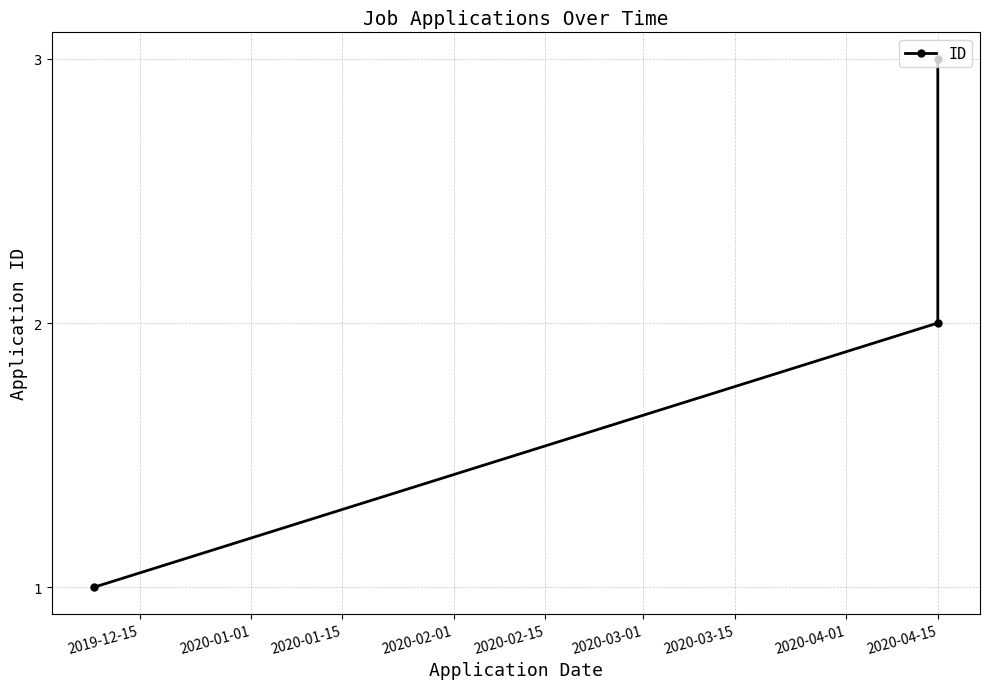

Which has a higher value, 2020-04-15 or 2020-04-15?

2020-04-15